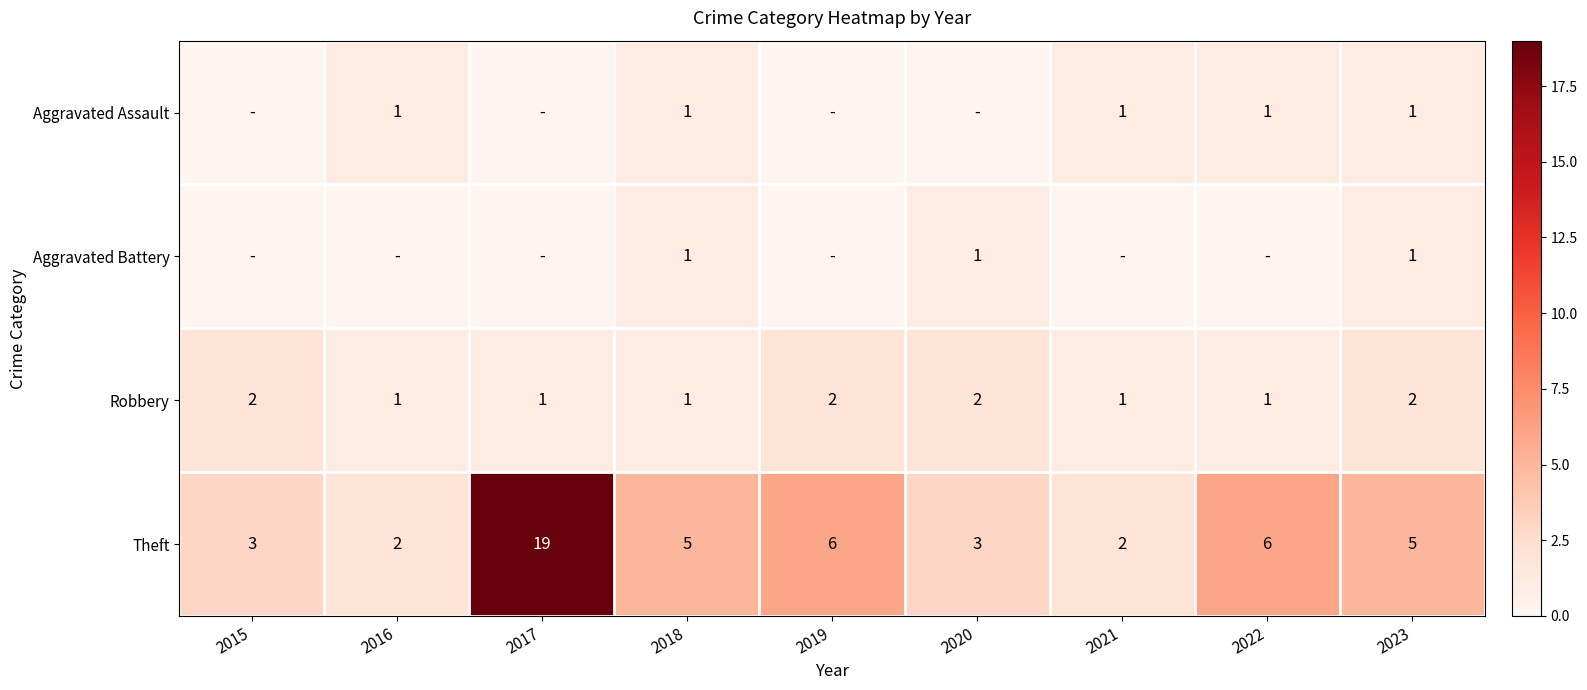

The value of Robbery at 2017 is 1. True or false?

True